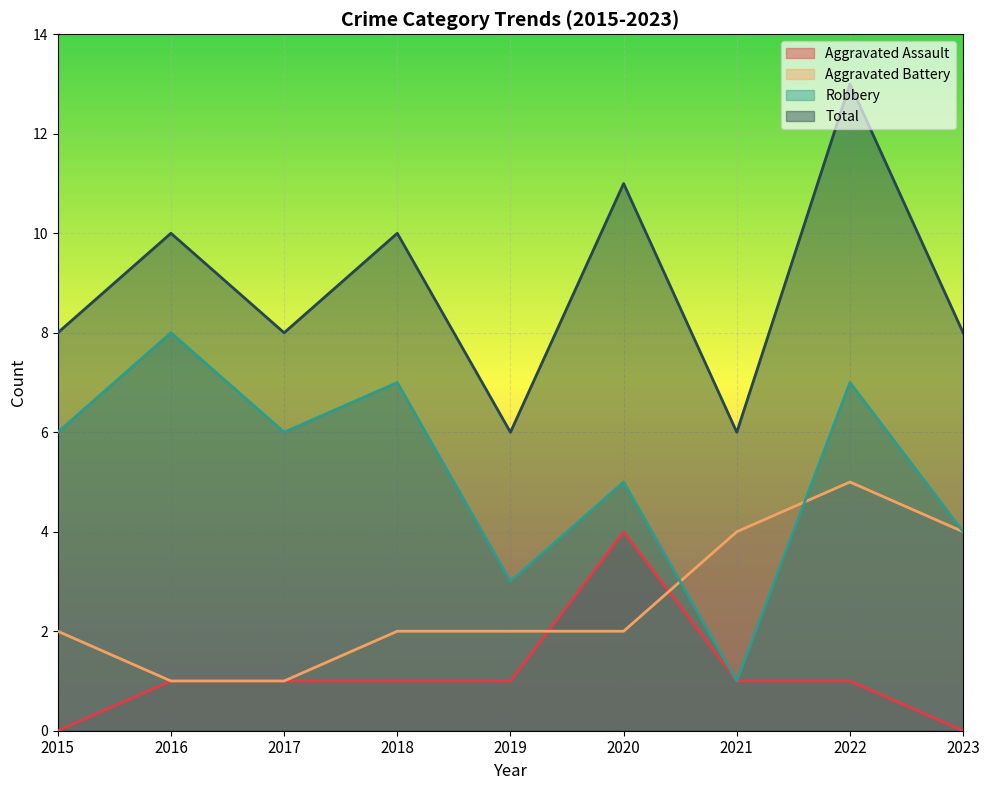

True or false: Total and Robbery cross at least once.

False